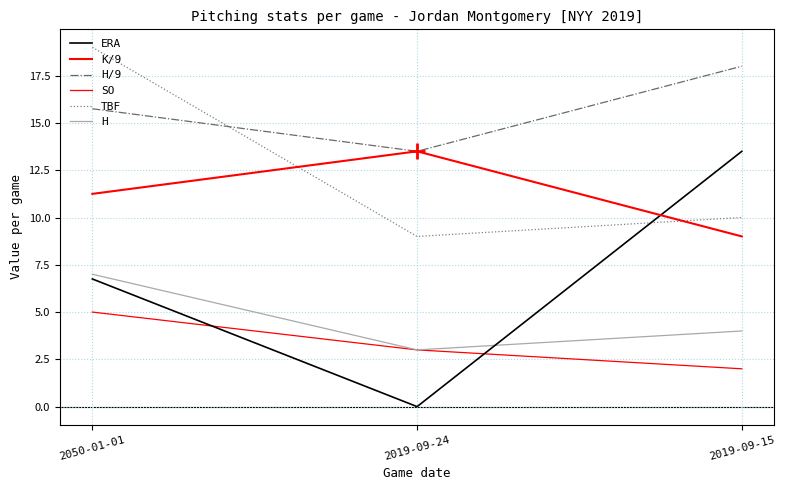

How many lines are shown in the chart?

6